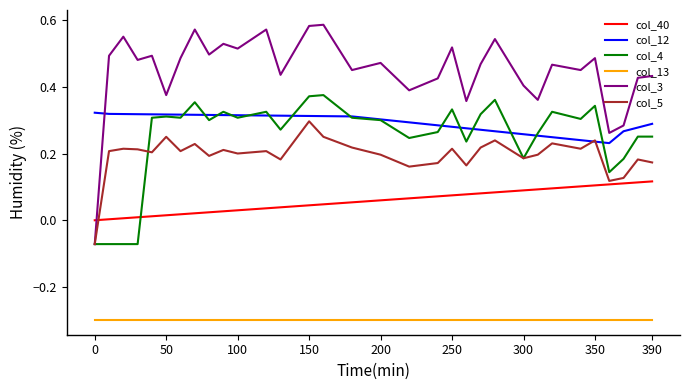

Which series has the largest total across all categories?

col_3